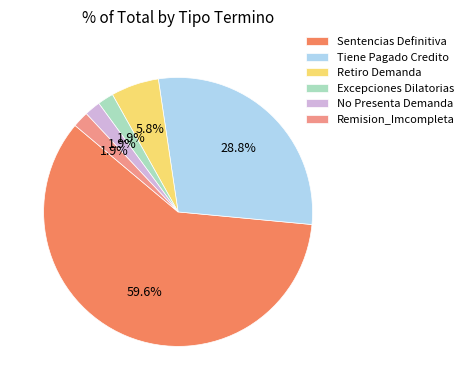

Approximately how many times larger is the value at Remision_Imcompleta compared to Excepciones Dilatorias?

1.0